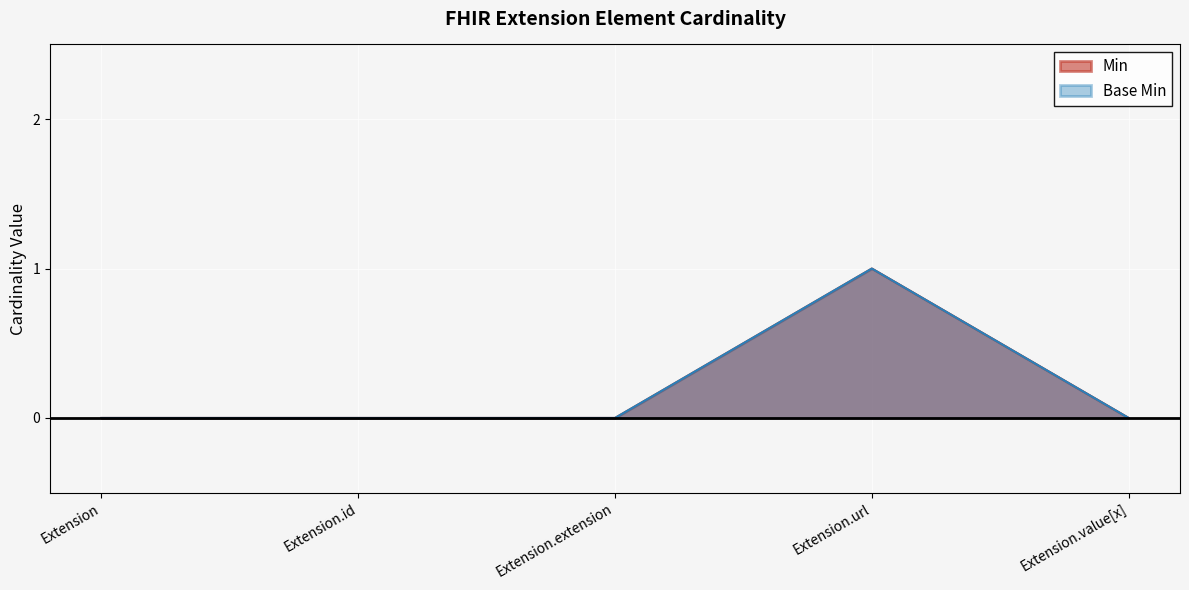

Reading left to right, transcribe all the data shown in this chart.

Min: Extension=0	Extension.id=0	Extension.extension=0	Extension.url=1	Extension.value[x]=0
Base Min: Extension=0	Extension.id=0	Extension.extension=0	Extension.url=1	Extension.value[x]=0